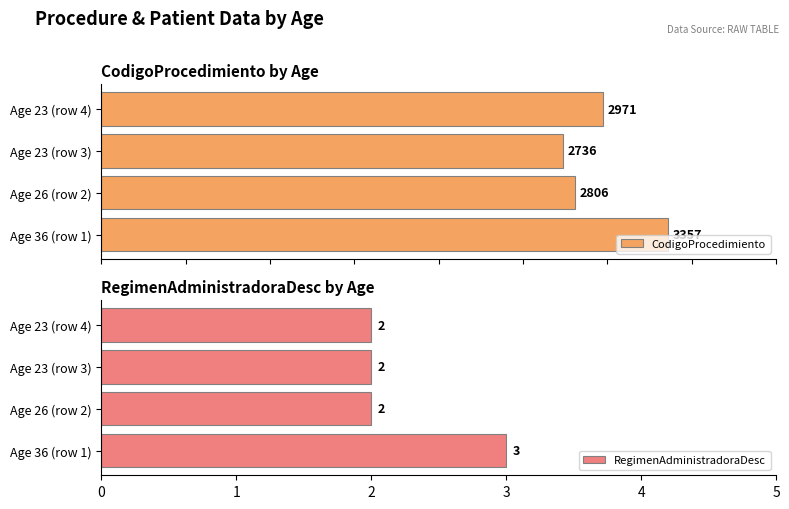

List the labels in order of CodigoProcedimiento value, smallest first.

Age 23 (row 3), Age 26 (row 2), Age 23 (row 4), Age 36 (row 1)